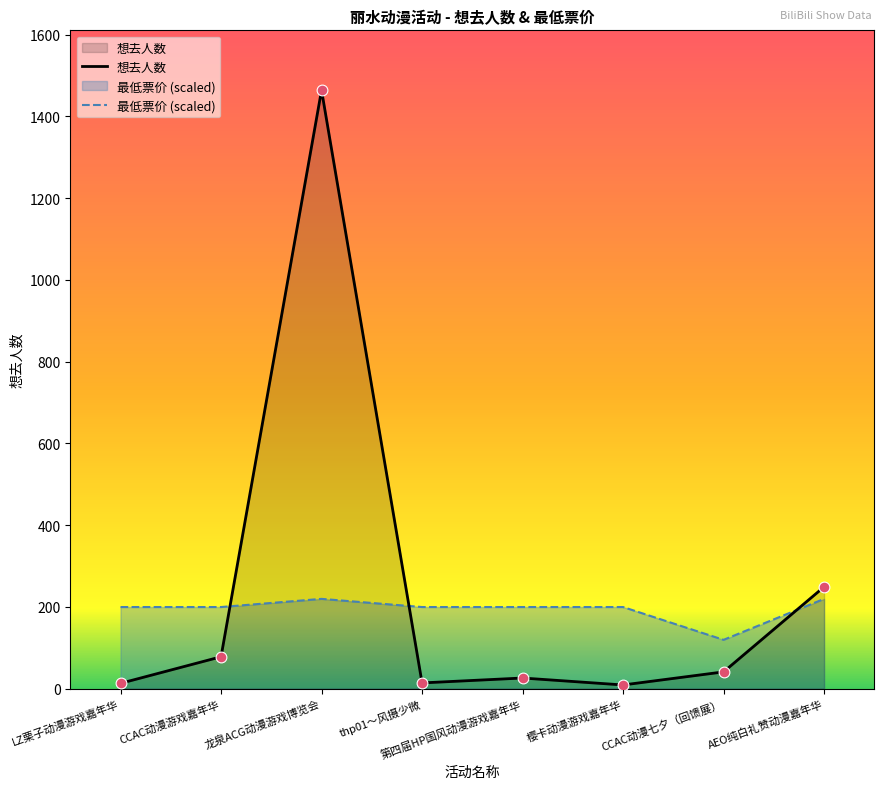

What is the change in value from CCAC动漫游戏嘉年华 to thp01～风摄少微?

-64